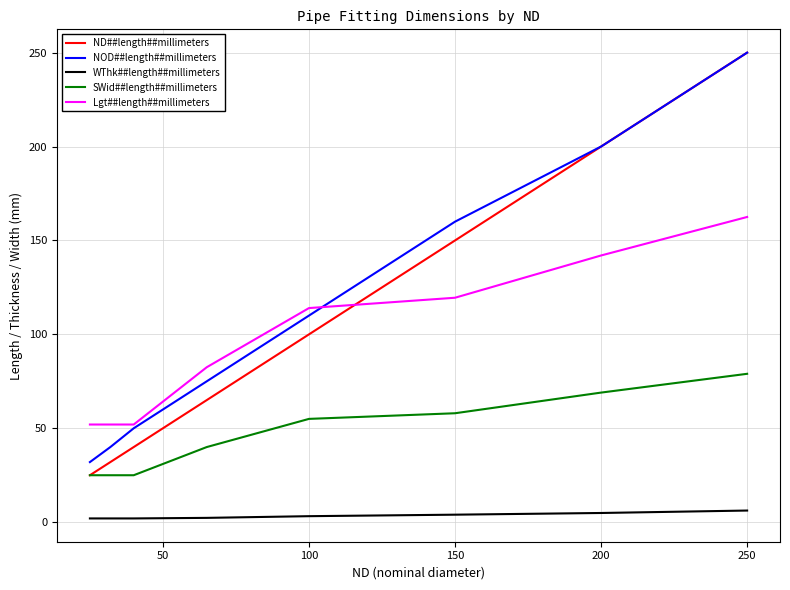

What is the maximum value shown in the chart?

250.0